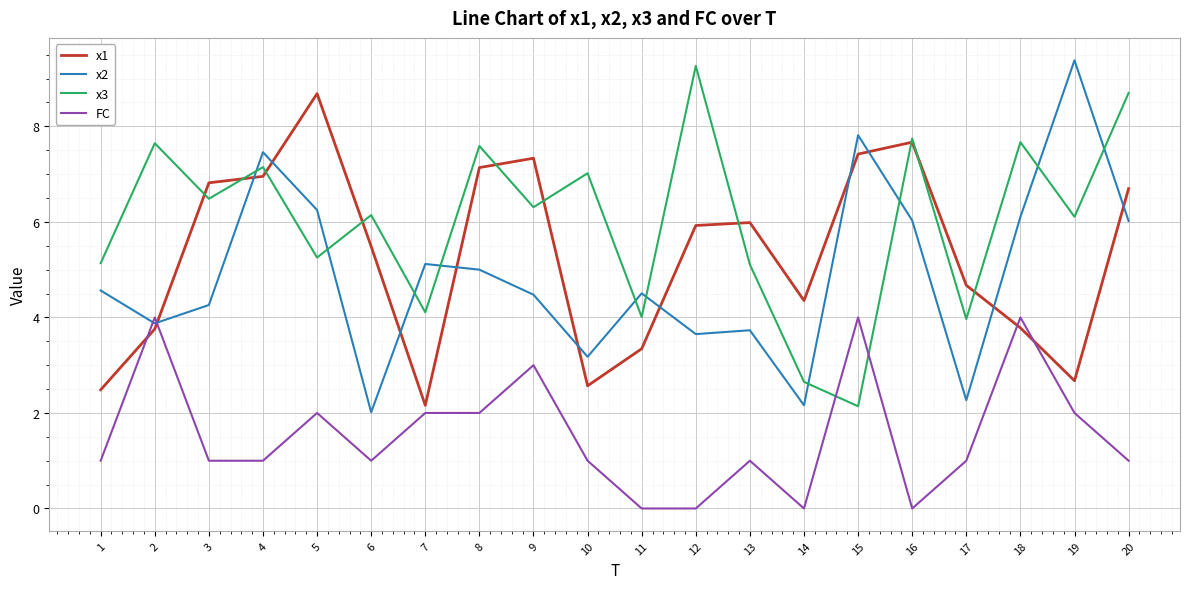

Between 2 and 5, which series saw the biggest shift?

x1